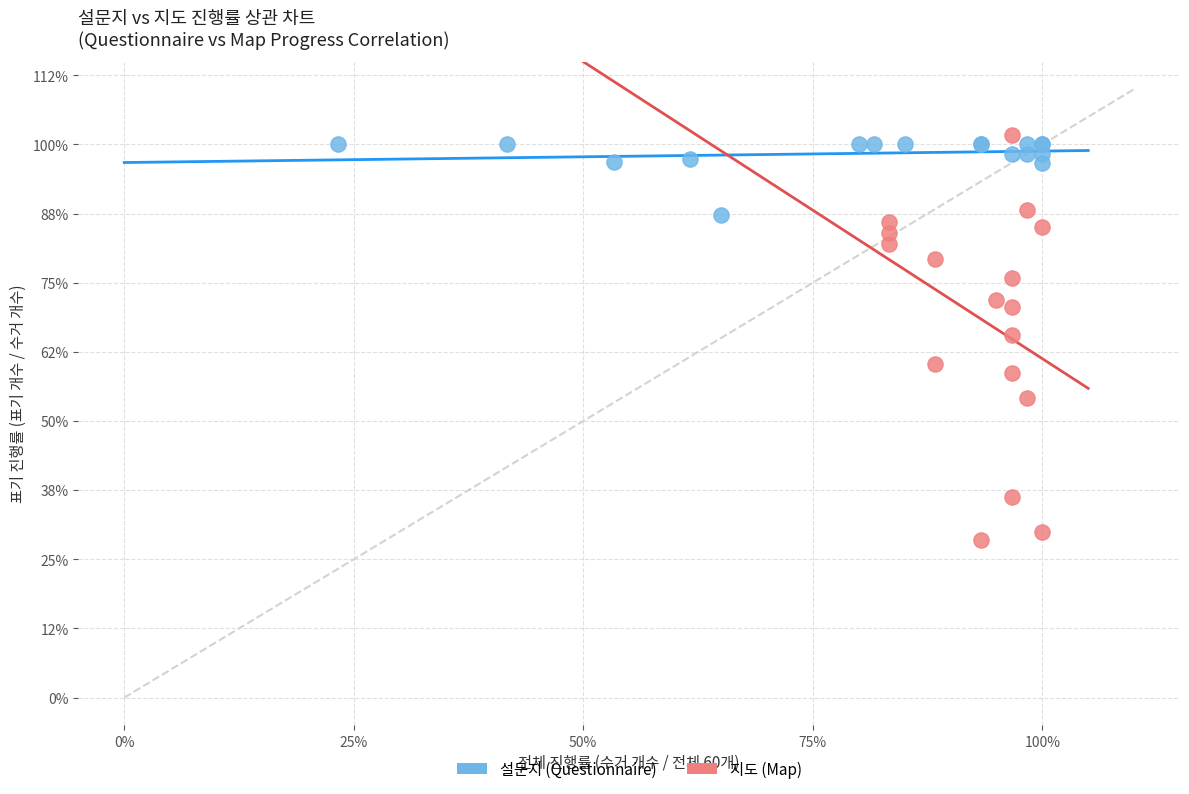

What are all the series names shown in the legend?

설문지 (Questionnaire), 지도 (Map)